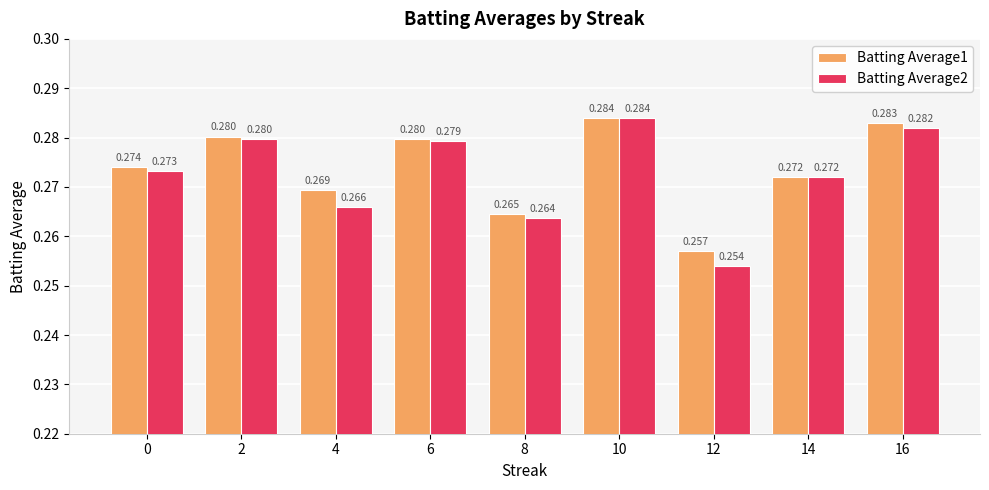

At which category does the chart reach its peak across all series?

10